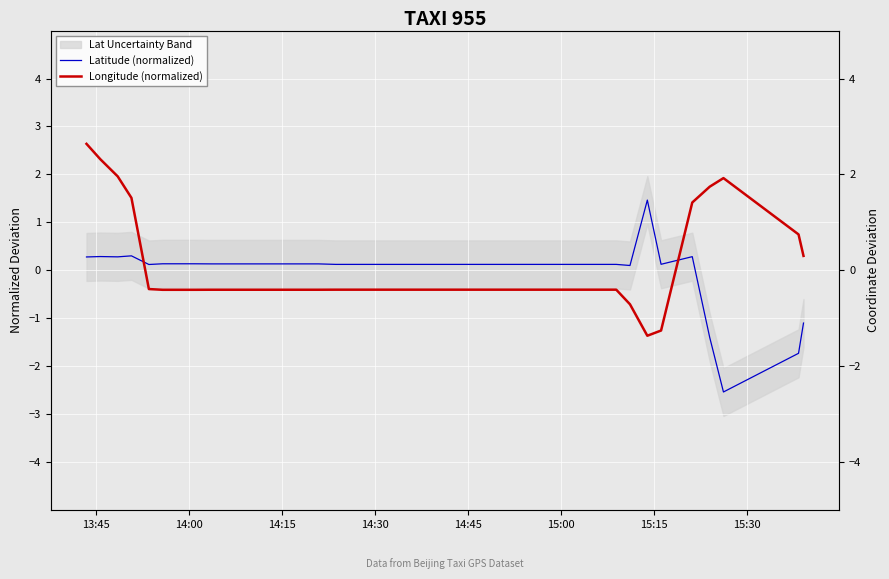

Is it true that Longitude (normalized) equals -0.7 at 25?

False